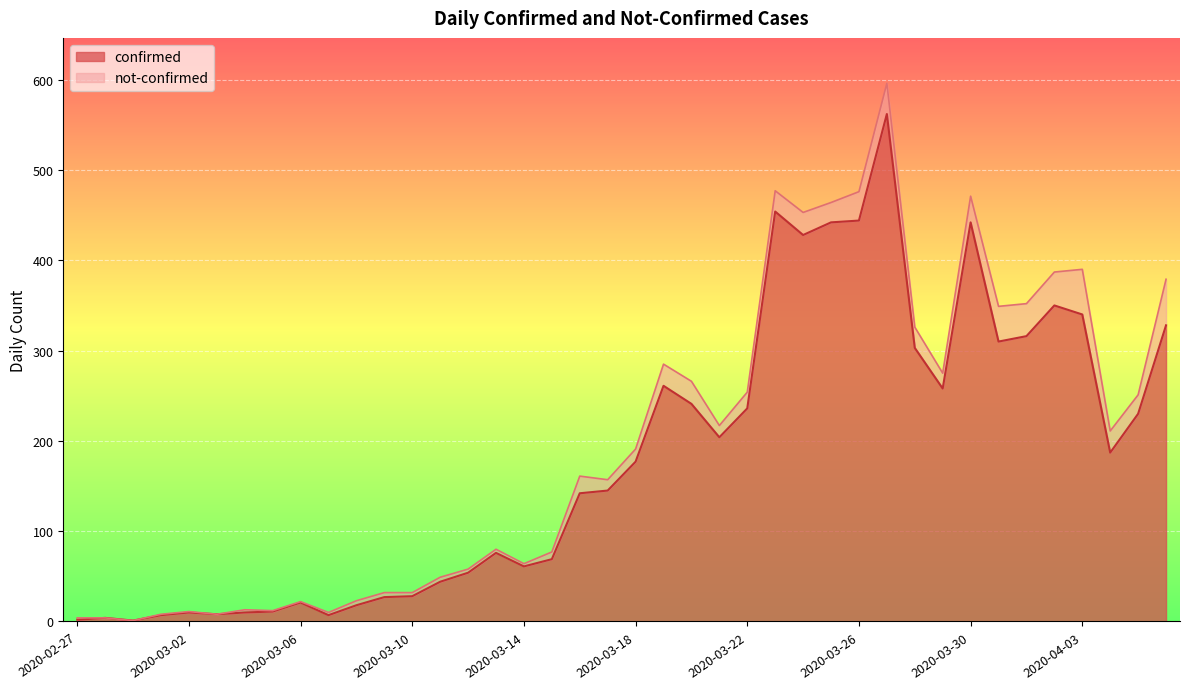

At which category does the data reach its first local valley?

2020-02-29